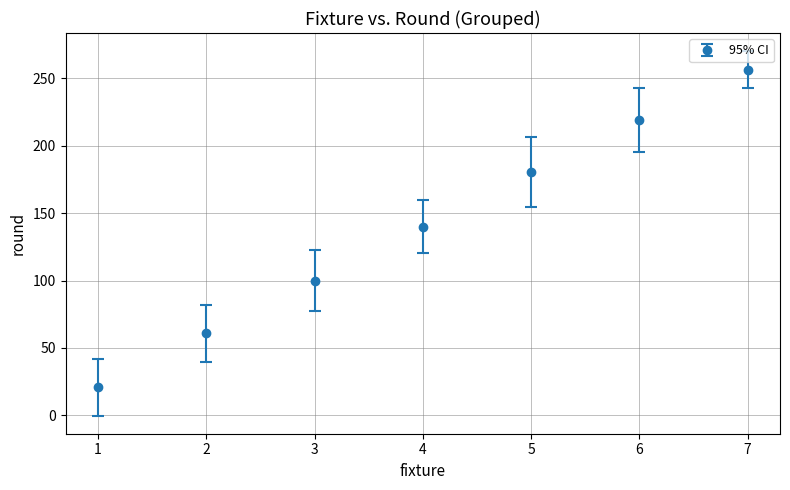

Between 4 and 2, which is larger?

4